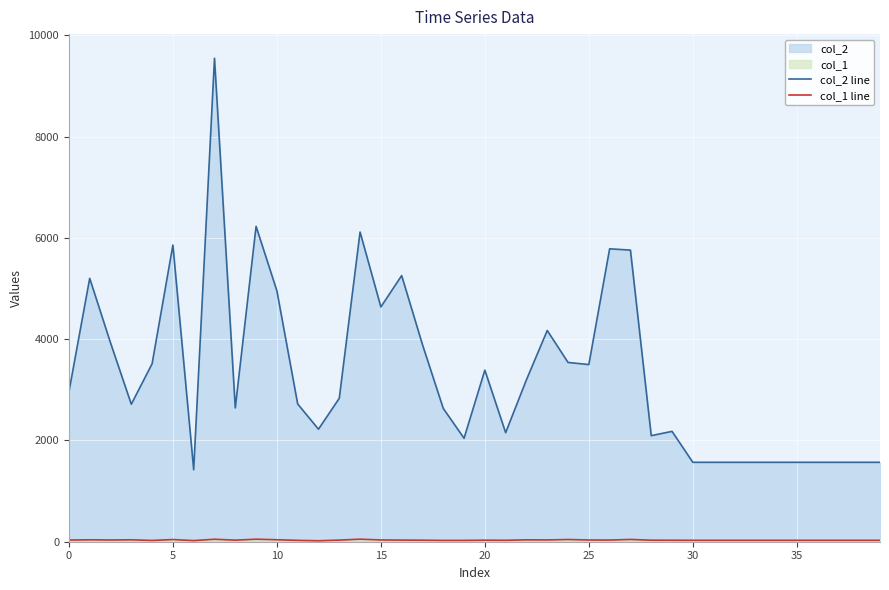

What is the value of the col_1 line point at the 16th from the left?

38